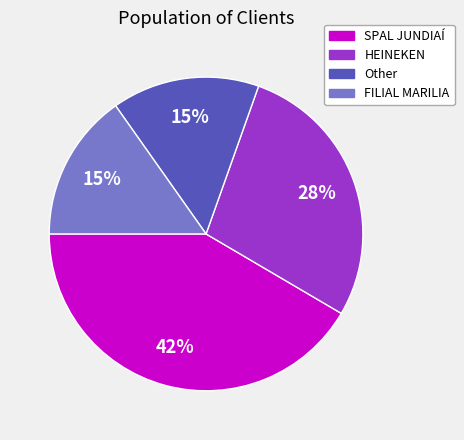

Is the sum of HEINEKEN and Other greater than half?

No